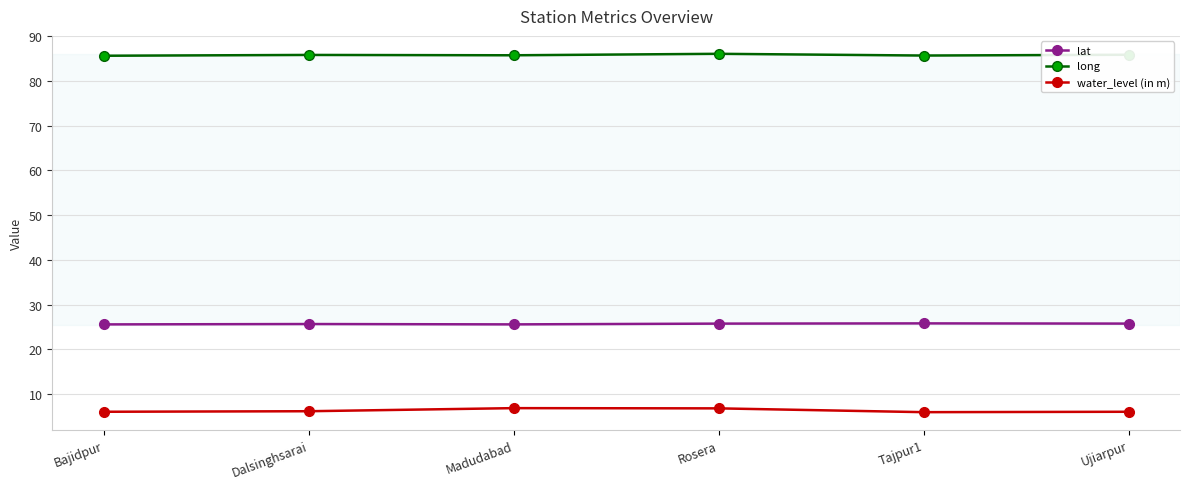

List the series in order of their overall mean, highest first.

long, lat, water_level (in m)